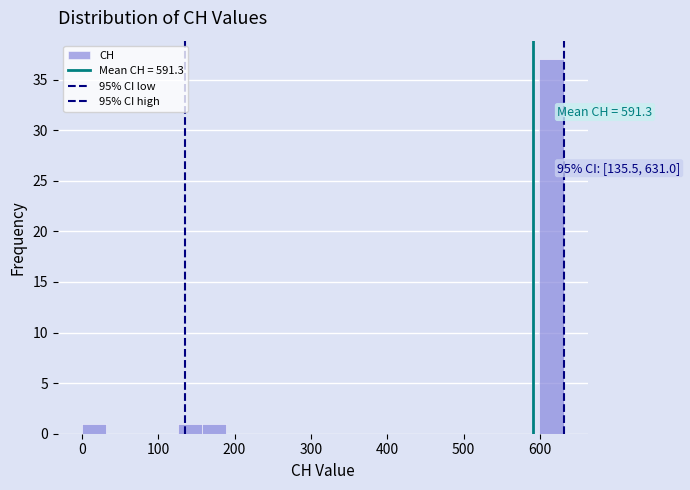

Read against the x-axis, roughly where is the centre of the tallest bar?

620